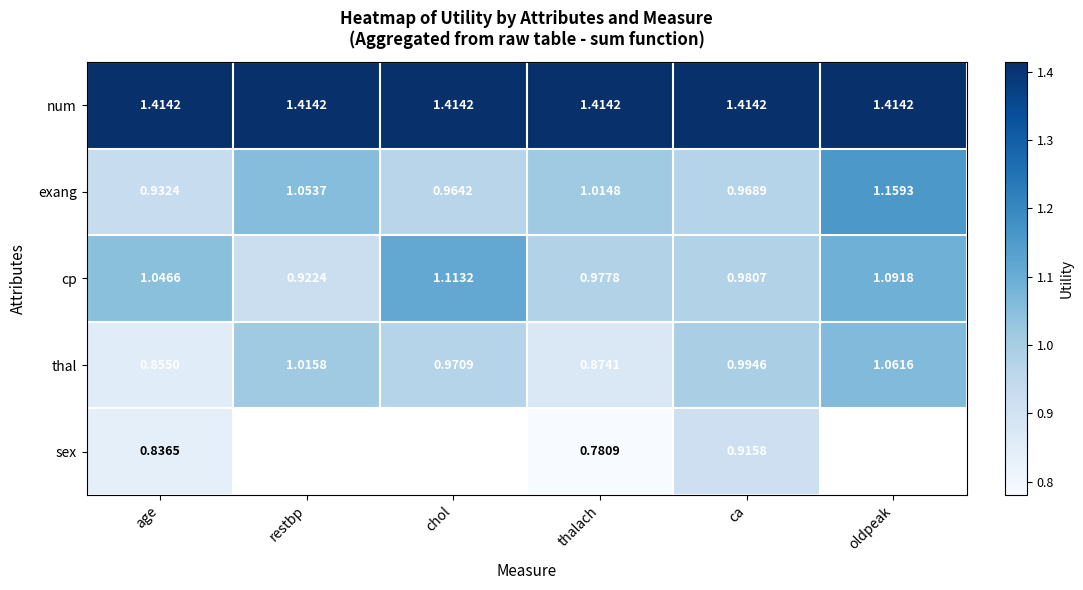

Where does the exang series first go above 1?

restbp